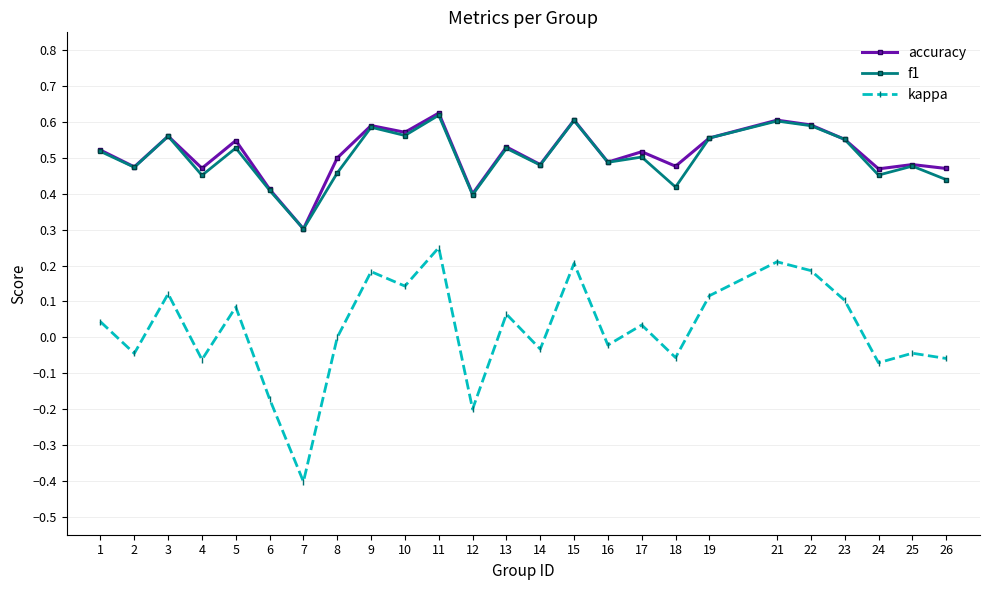

Is the value of accuracy at 19 greater than the value of kappa at 24?

Yes